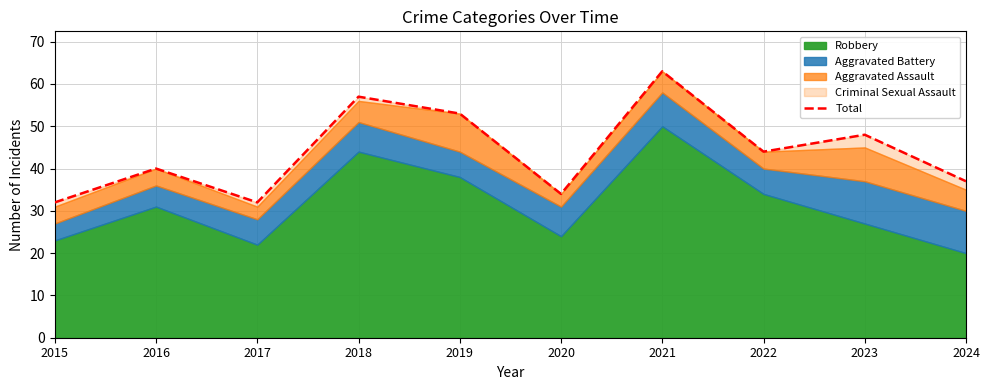

The value at 2021 is 63. True or false?

True